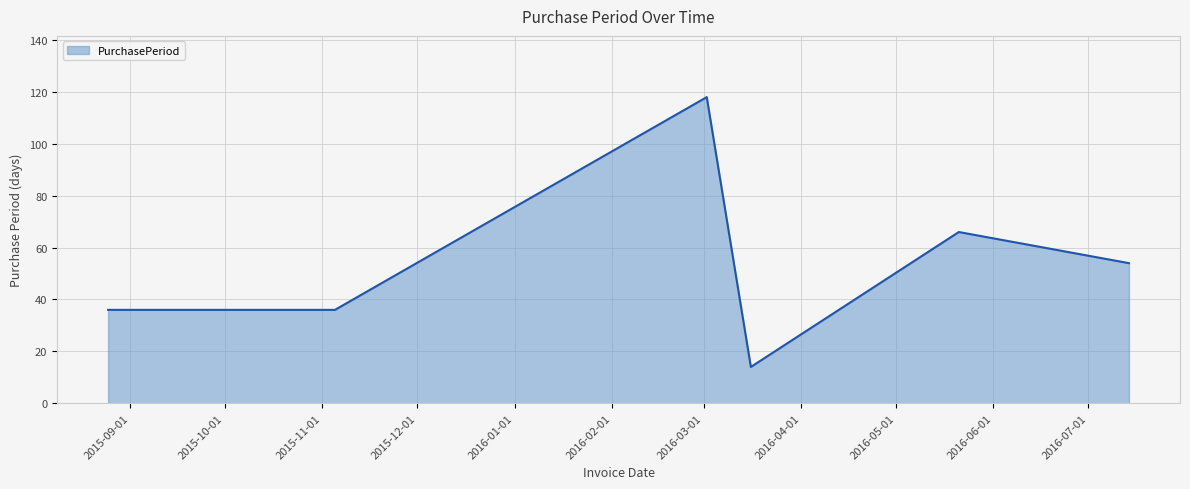

What is the difference between the second highest and minimum values?

52